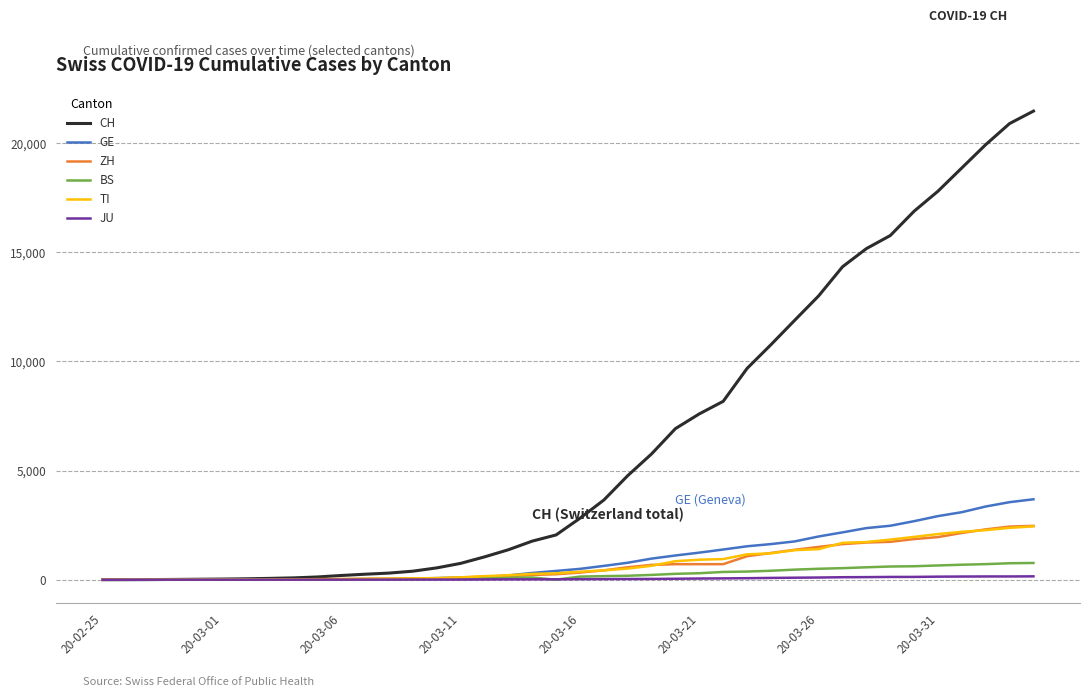

Does the chart have visible grid lines?

Yes